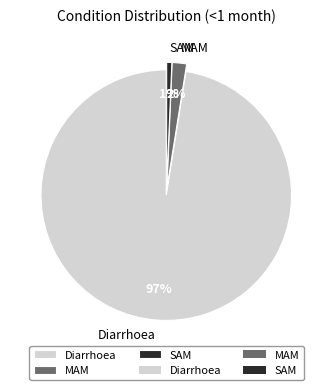

To the nearest percent, what portion does Diarrhoea represent?

97%